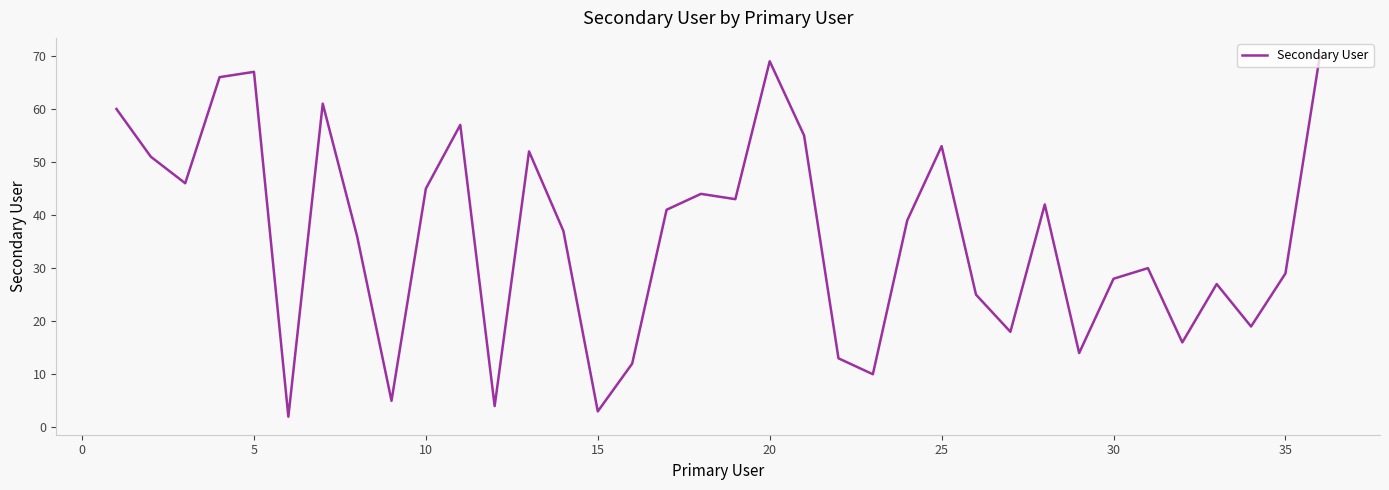

What is the difference between the maximum and minimum values?

68